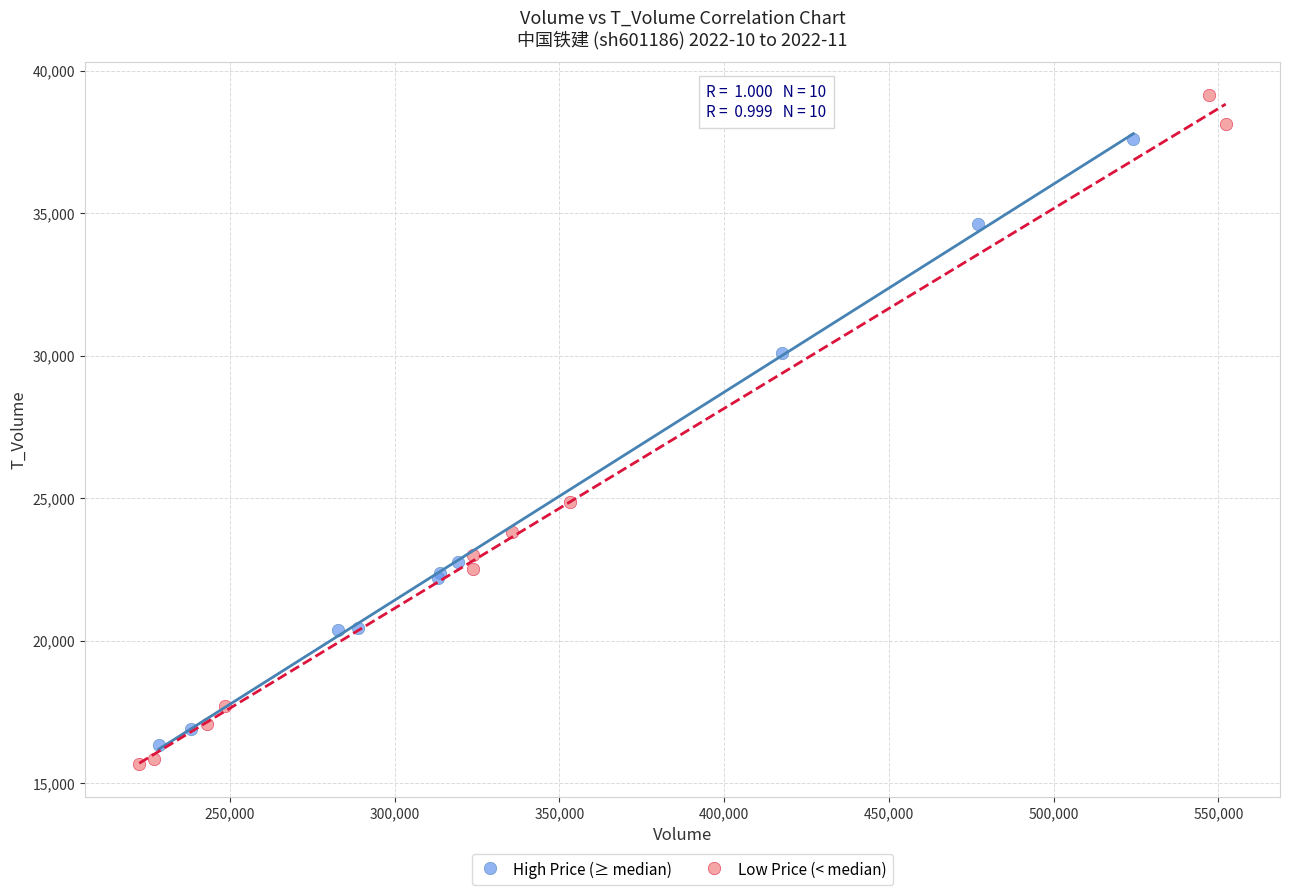

What are all the series names shown in the legend?

High Price (≥ median), Low Price (< median)